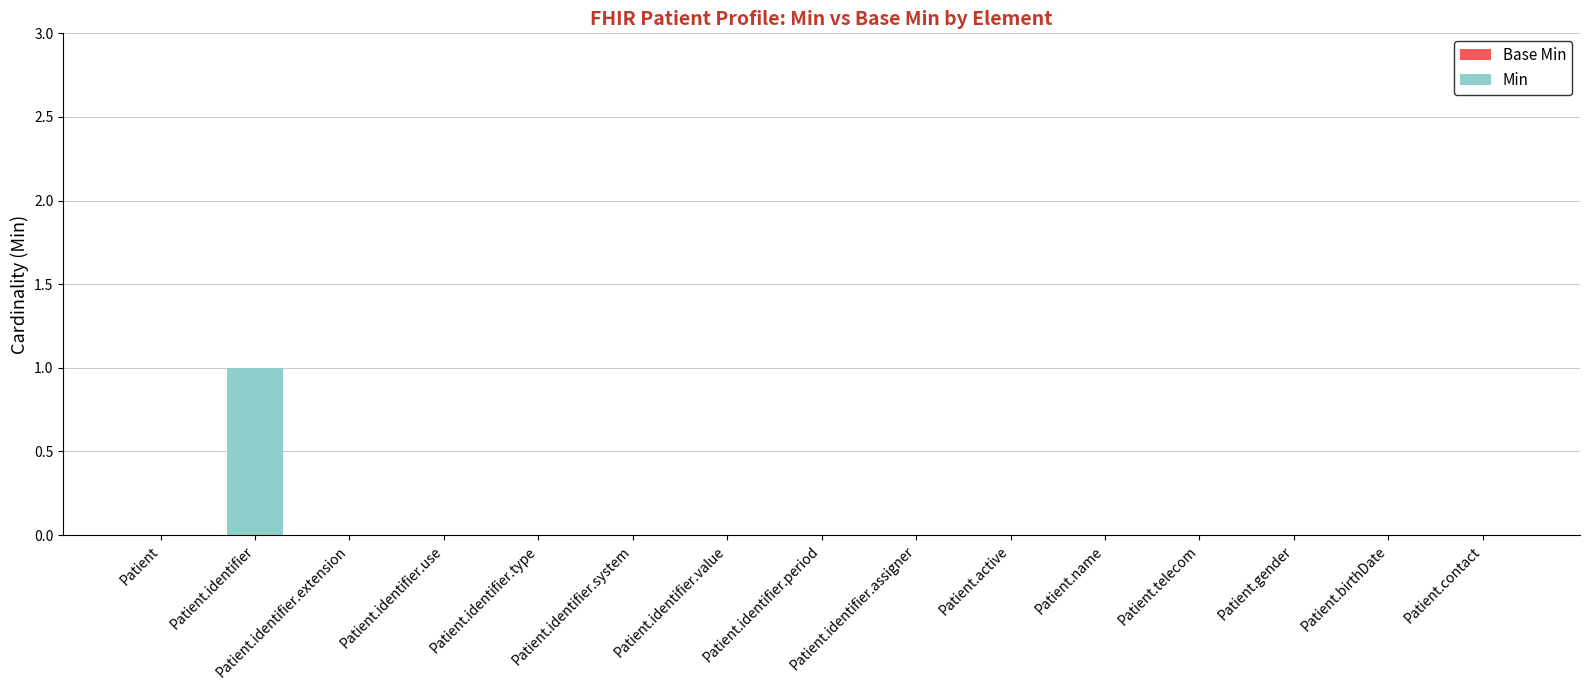

The value at Patient.gender is 0. True or false?

True